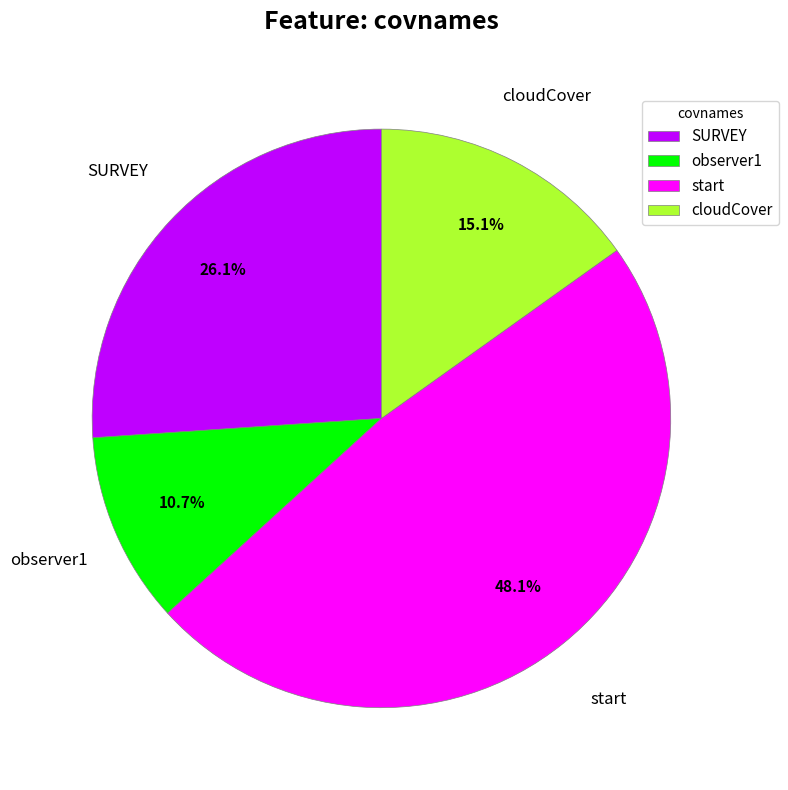

Which category has the smallest portion of the pie?

observer1